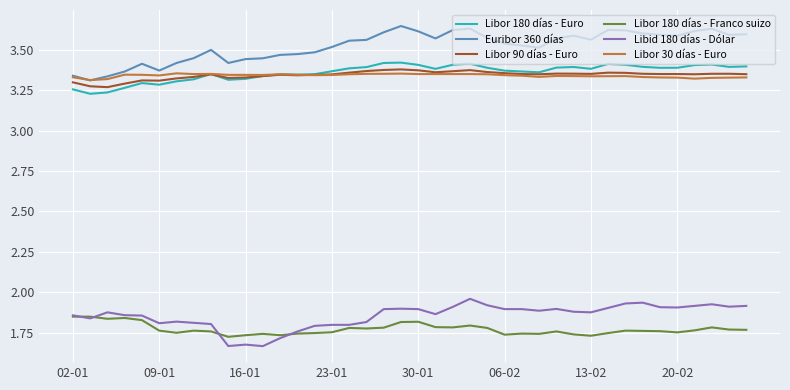

Which series has the largest total across all categories?

Euribor 360 días